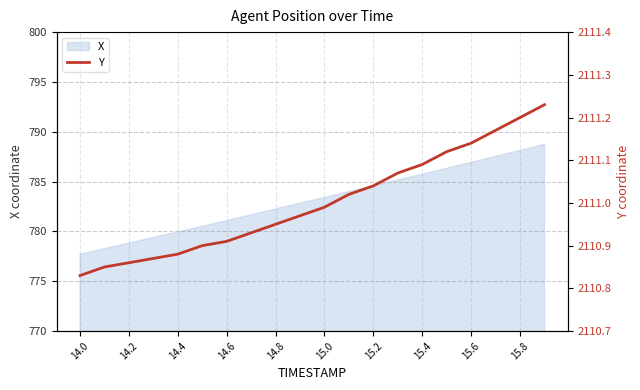

Does the chart have visible grid lines?

Yes